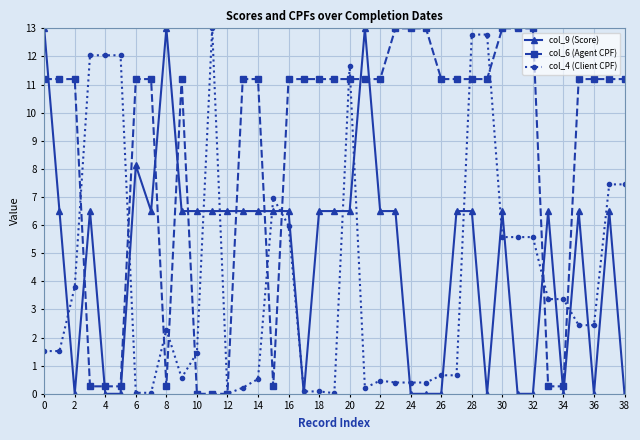

List the series in order of their overall mean, highest first.

col_6 (Agent CPF), col_9 (Score), col_4 (Client CPF)